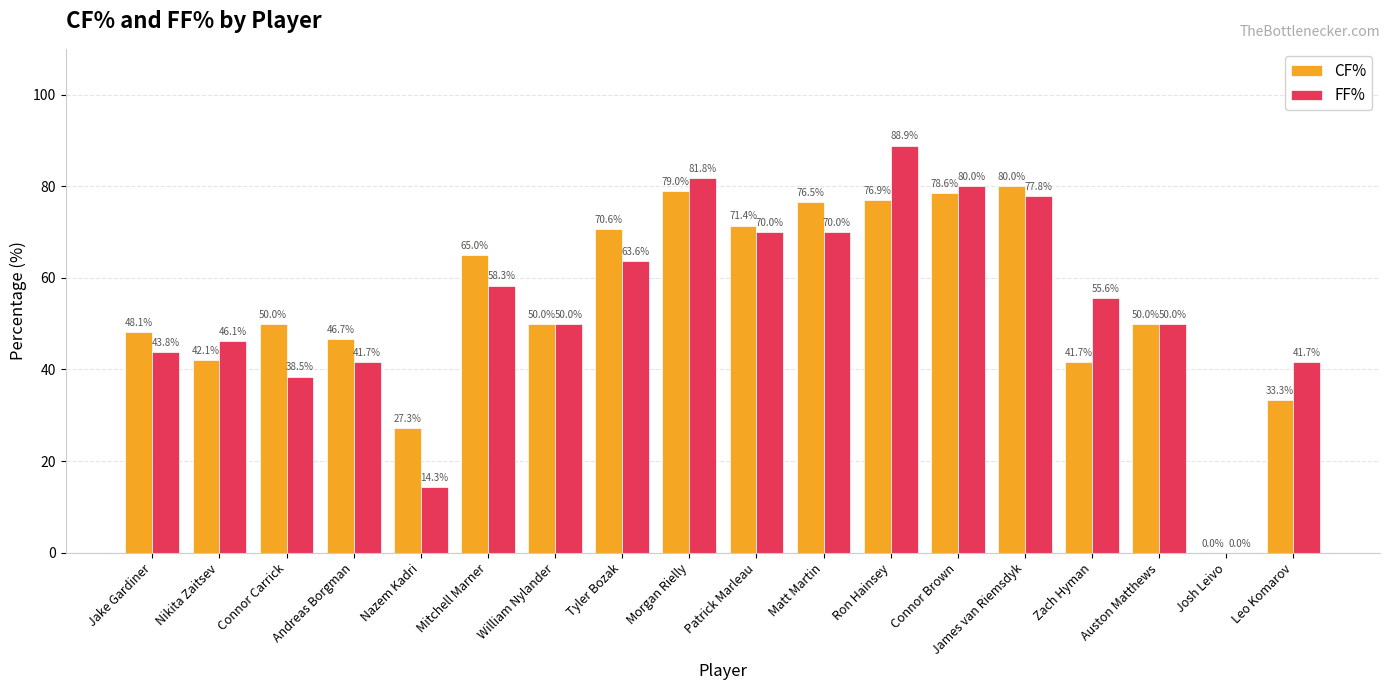

True or false: FF% has a value of 18.7 at James van Riemsdyk.

False